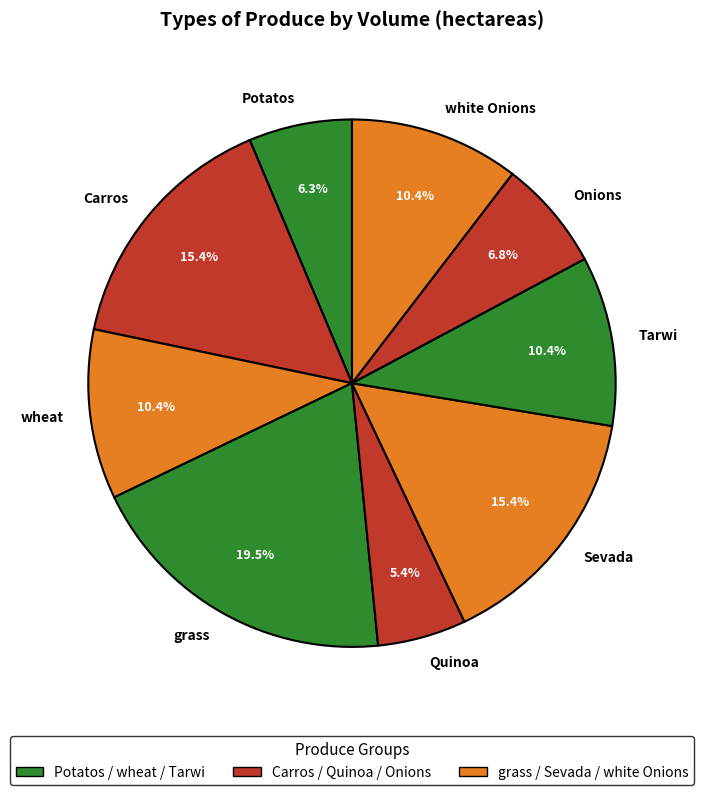

Is the sum of Tarwi and Quinoa greater than half?

No